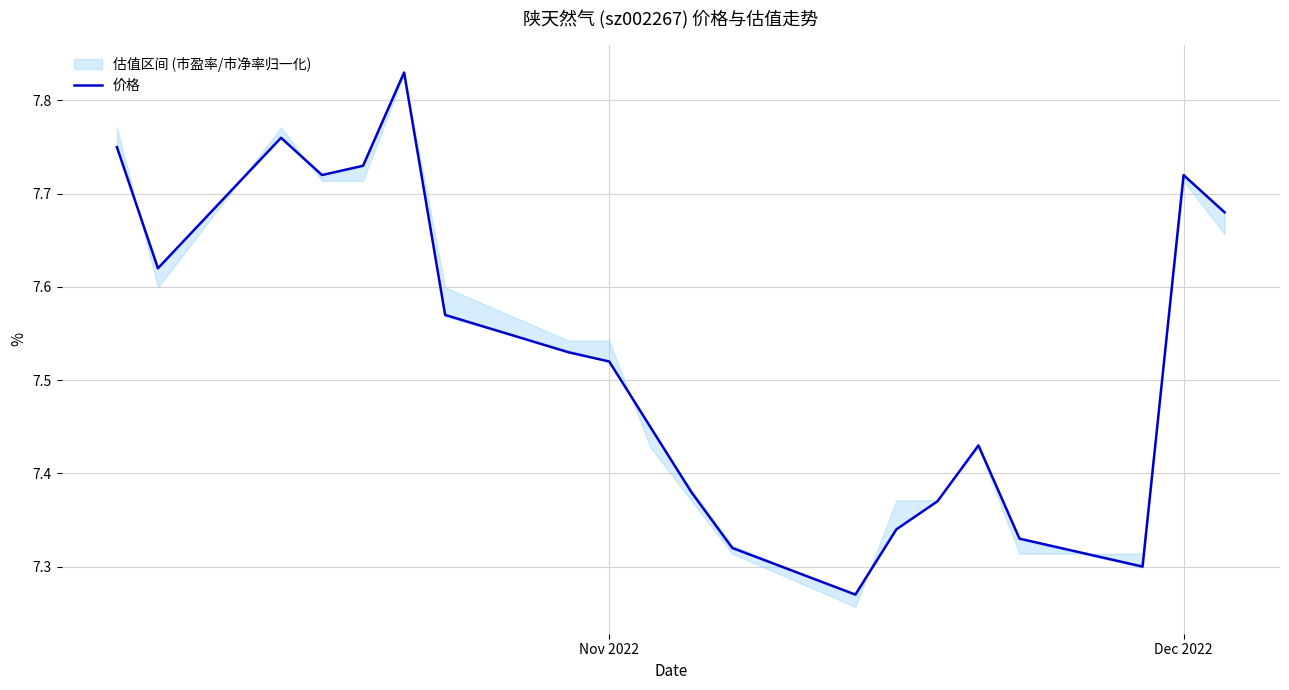

Is it true that 价格 equals 4.5 at Nov 2022?

False